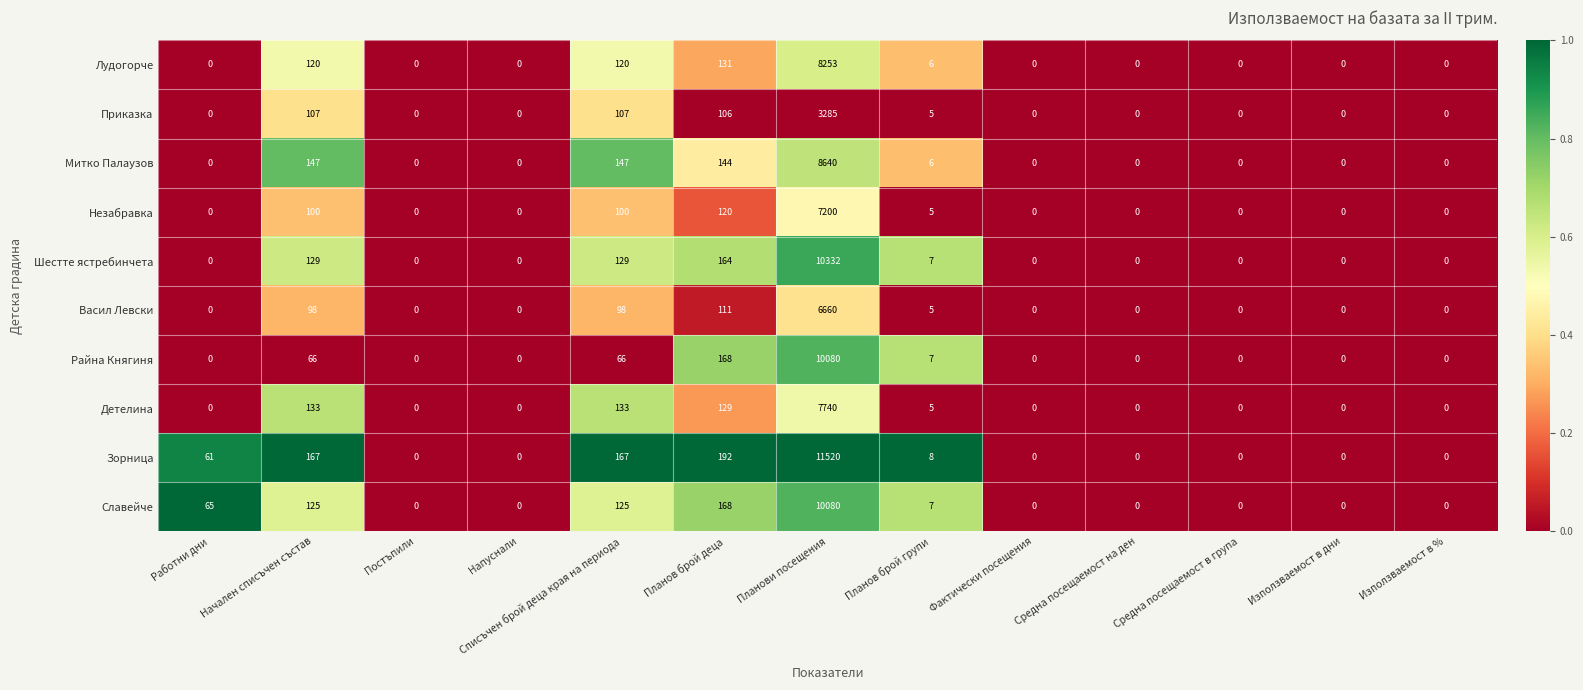

What is the total value across all series at Начален списъчен състав?

1192